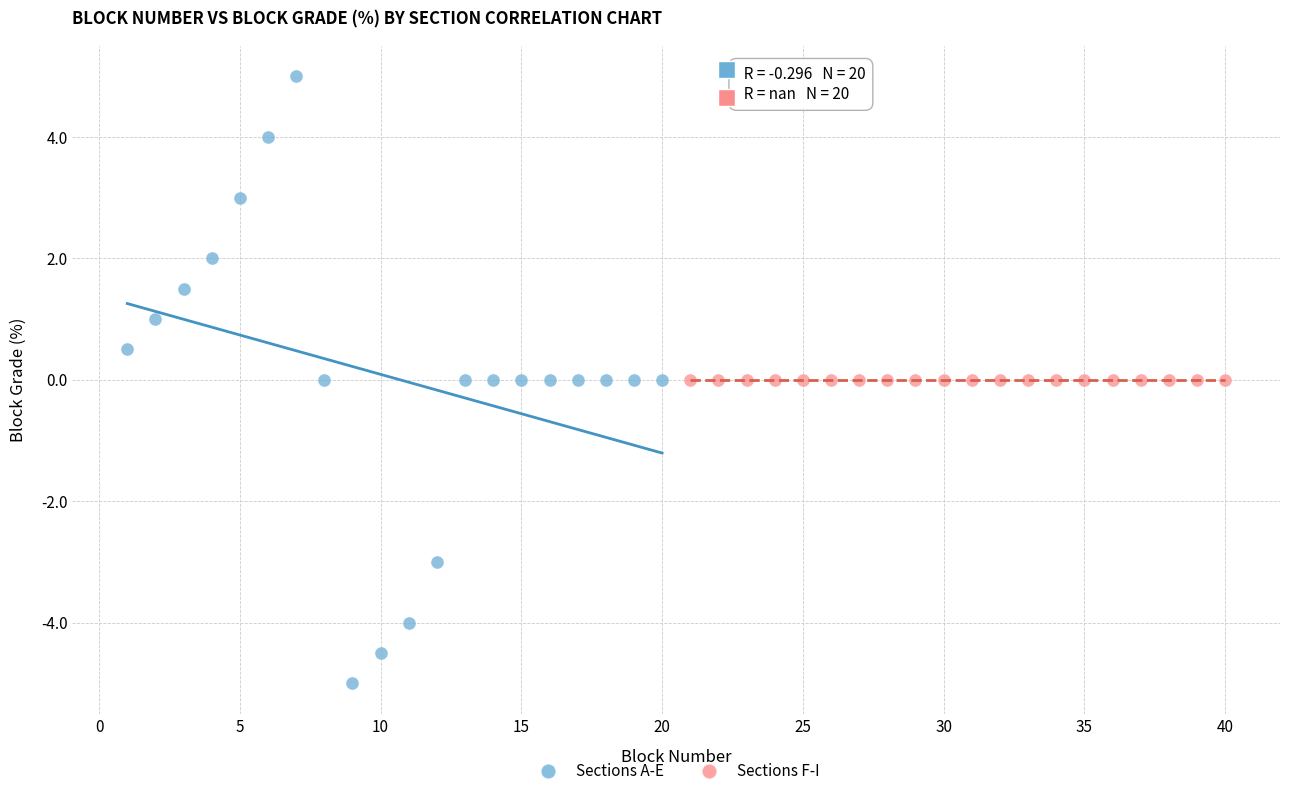

Which series contains the highest Y value?

Sections A-E